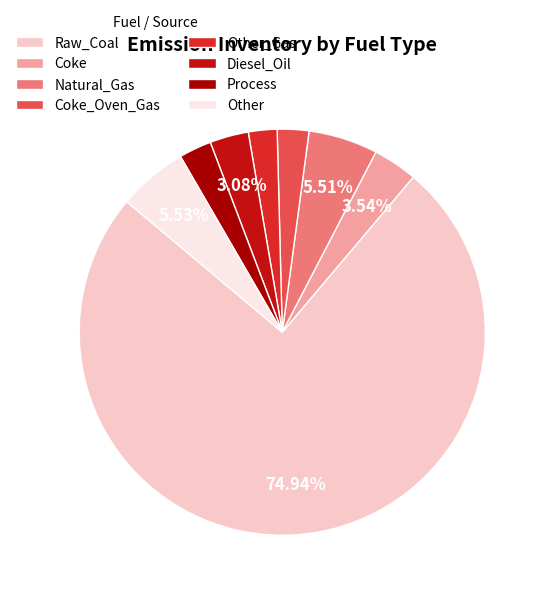

True or false: Diesel_Oil accounts for 3% of the total.

True